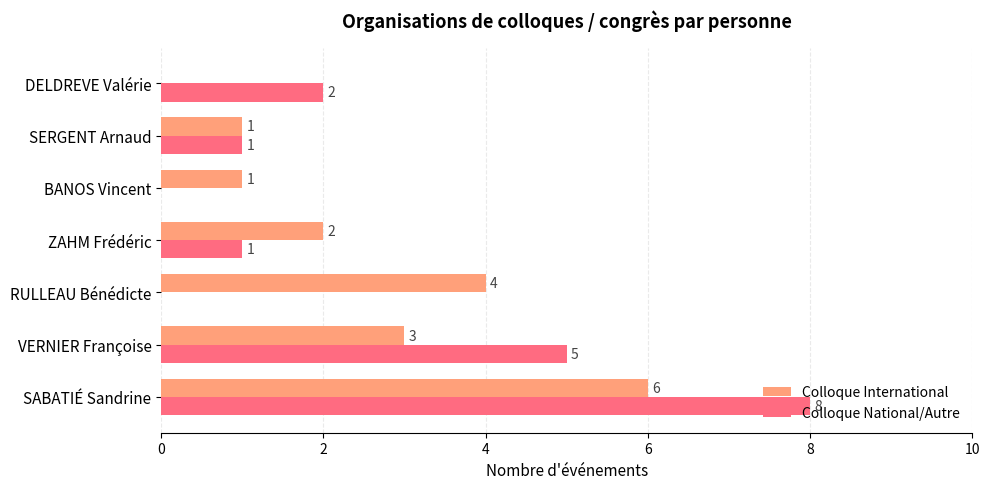

What value does the Colloque International series have at RULLEAU Bénédicte?

4